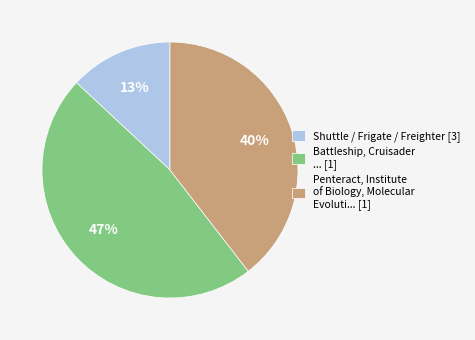

Which has a higher value, Battleship, Cruisader ... [1] or Penteract, Institute of Biology, Molecular Evoluti... [1]?

Battleship, Cruisader ... [1]